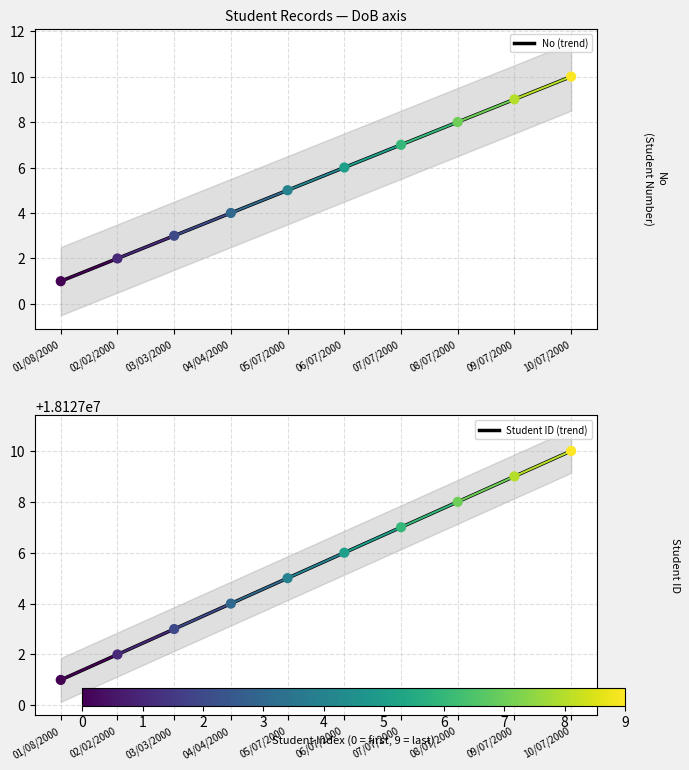

What are all the series names shown in the legend?

No (trend), Student ID (trend)